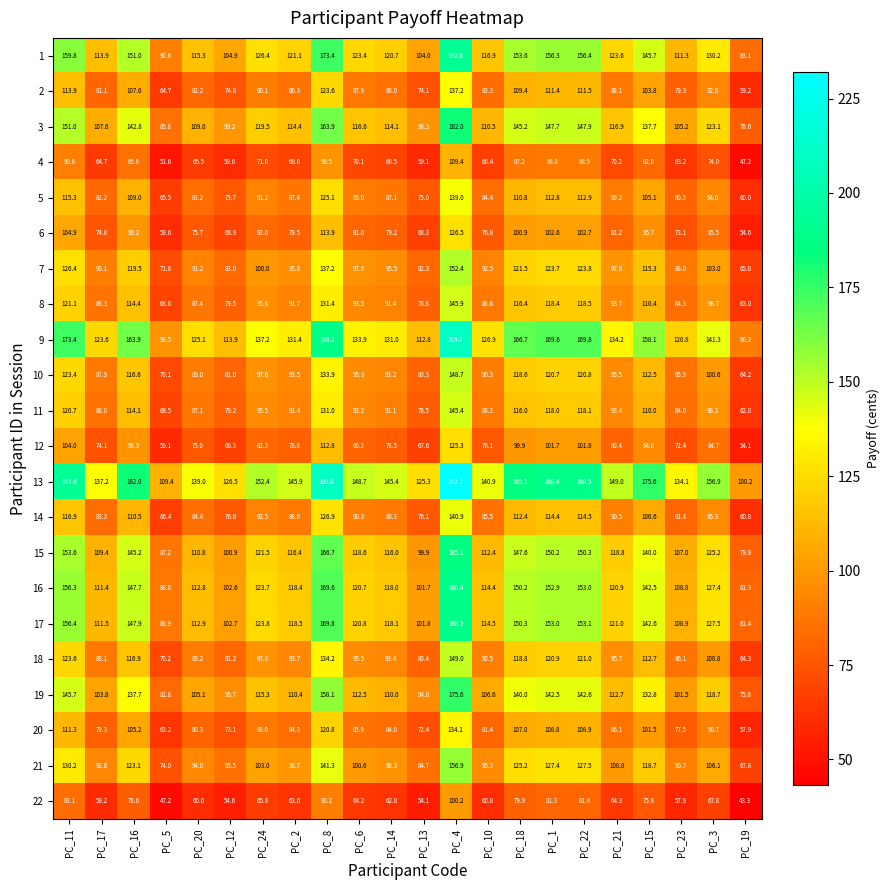

What is the average value of the 16 series?

127.8